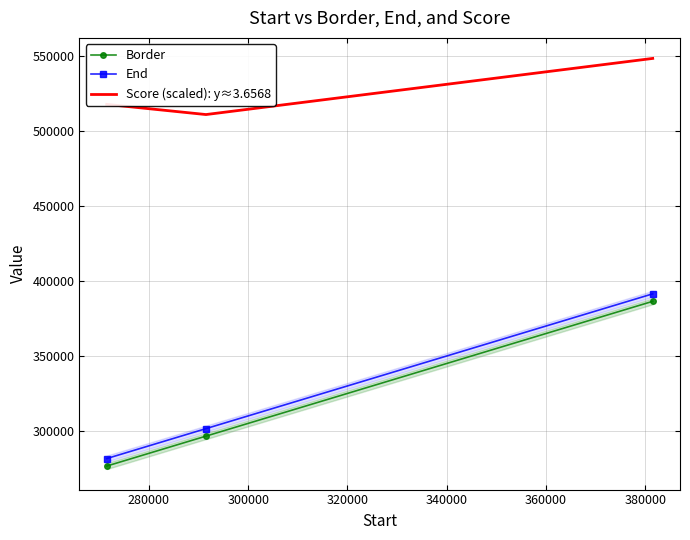

Does the chart have visible grid lines?

Yes